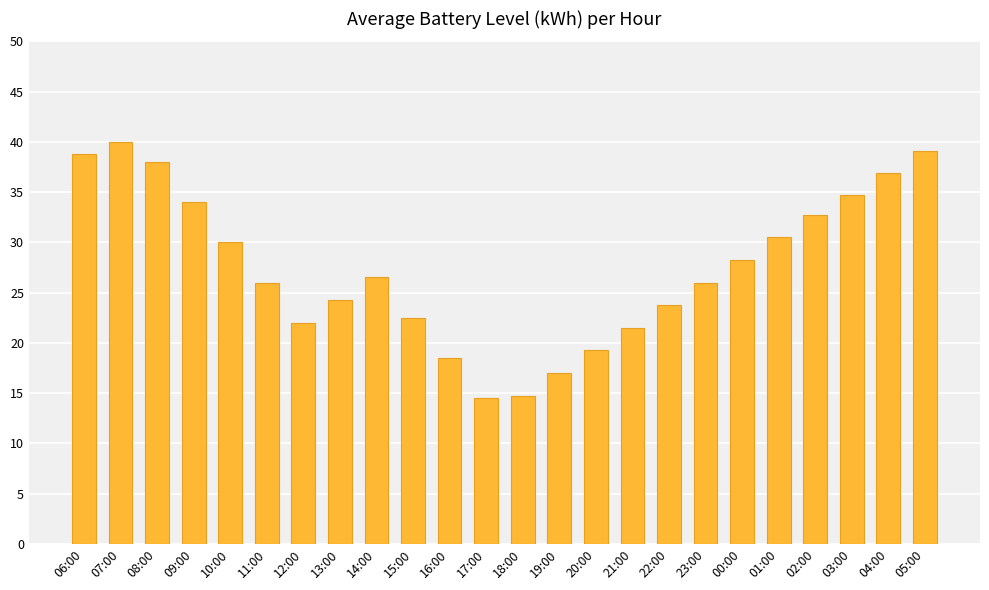

What is the difference between the values at 01:00 and 11:00?

4.5